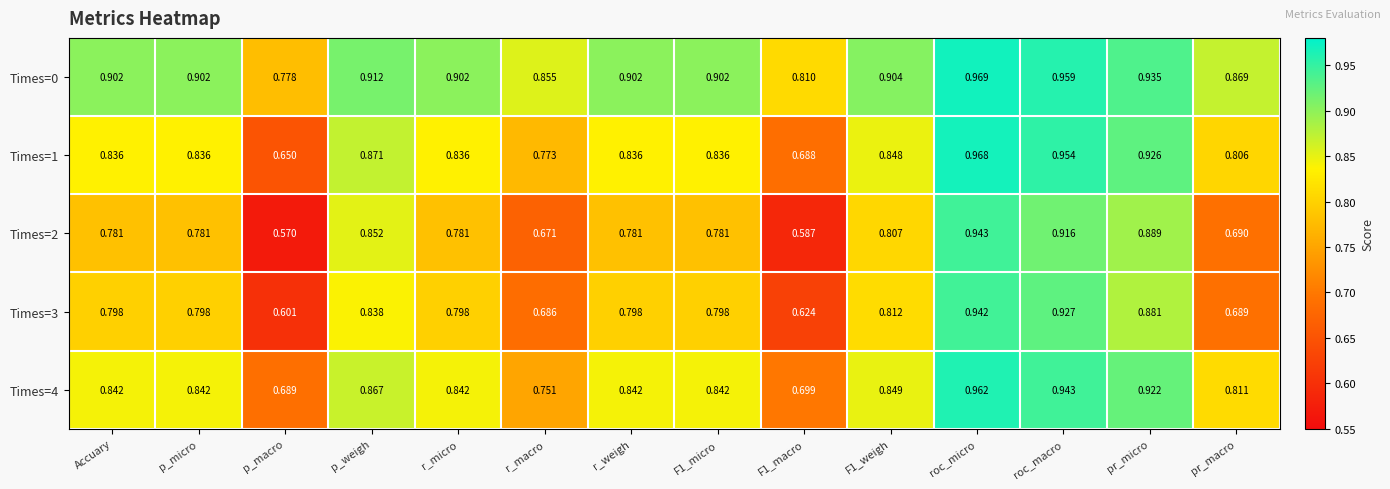

At which category is the sum across all series the highest?

roc_micro